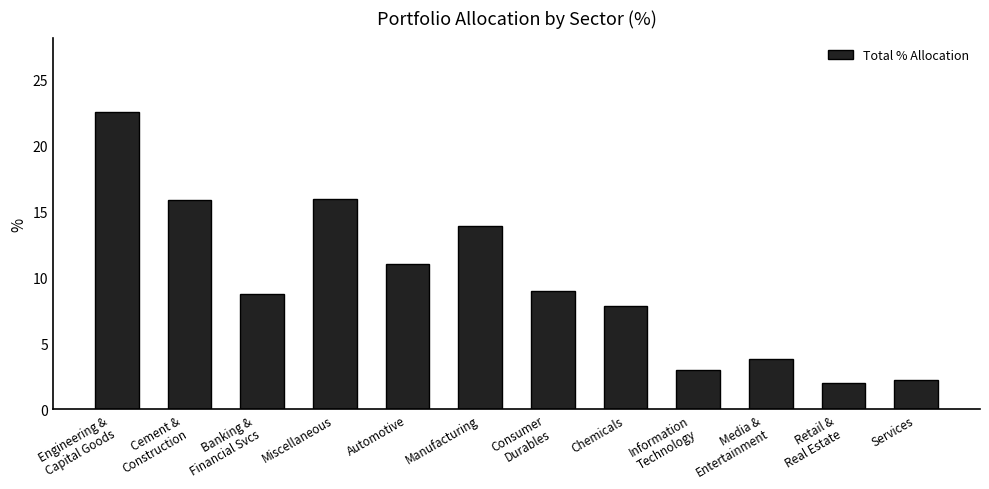

What is the change in value from Automotive to Retail &
Real Estate?

-9.1